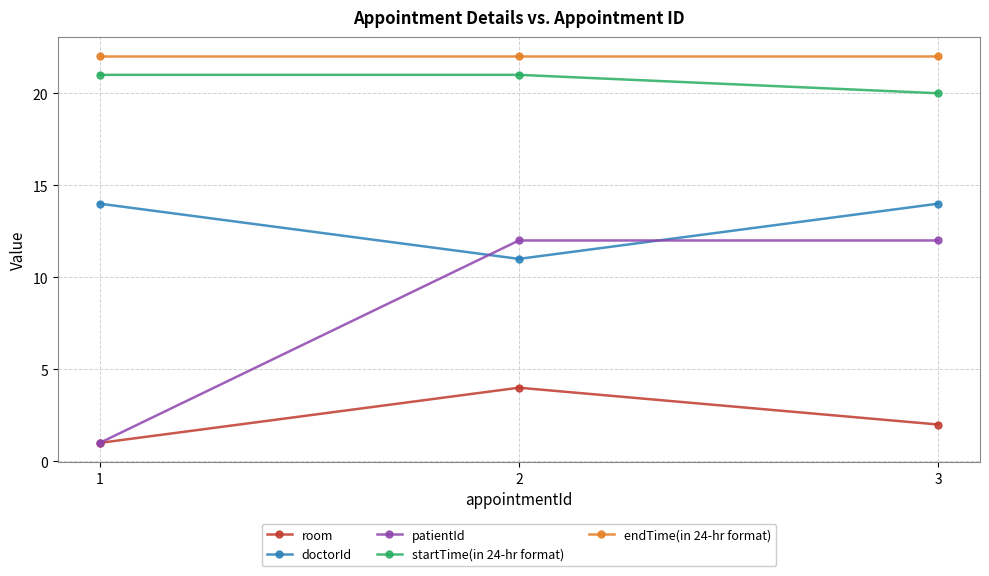

How many lines are shown in the chart?

5